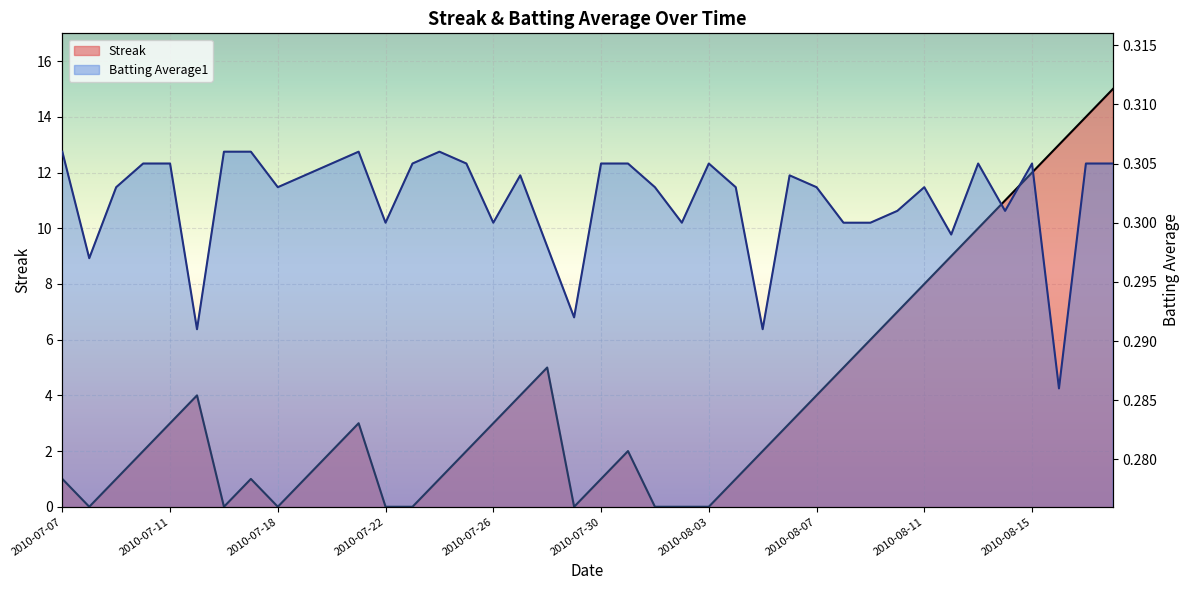

How many series are shown in this chart?

2